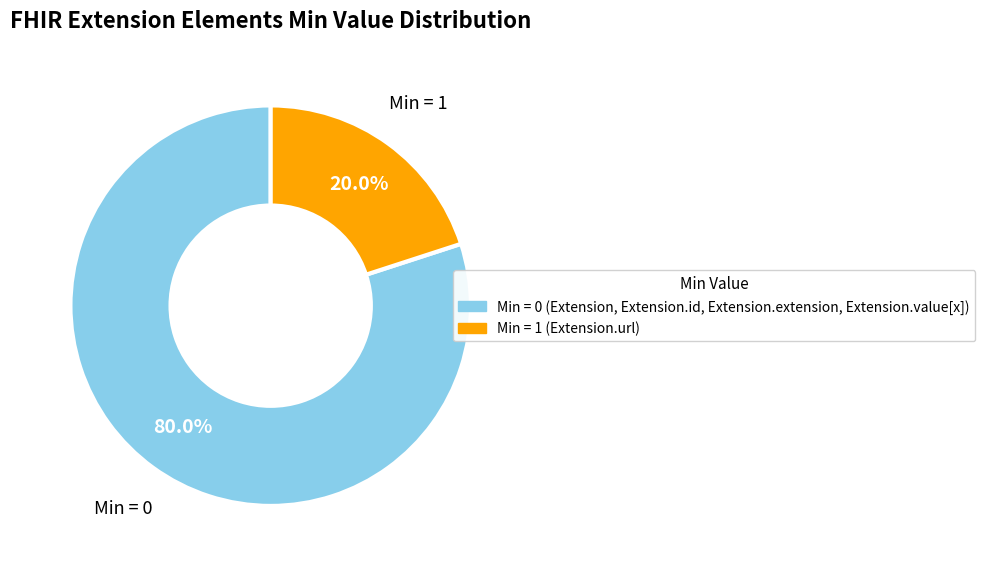

Is there a majority slice in this chart?

Yes